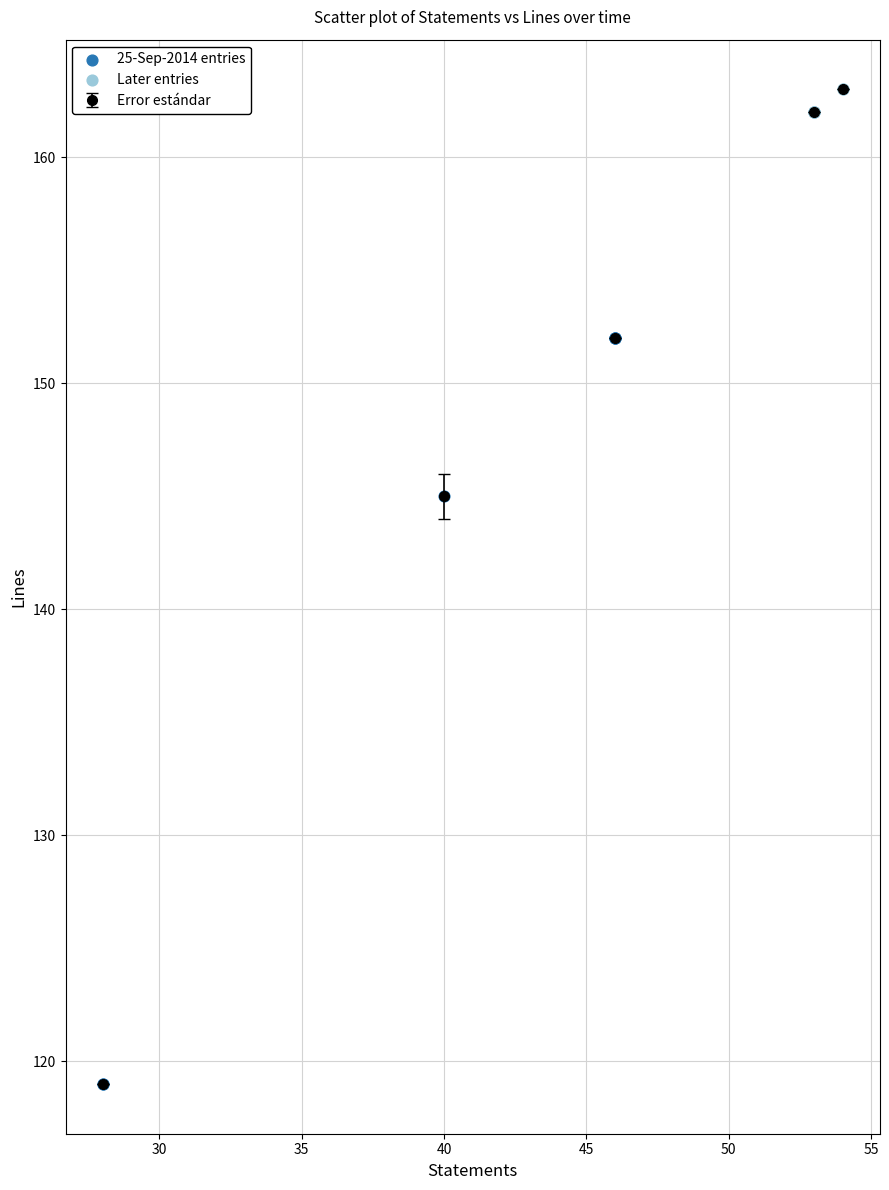

What is the minimum value shown in the chart?

119